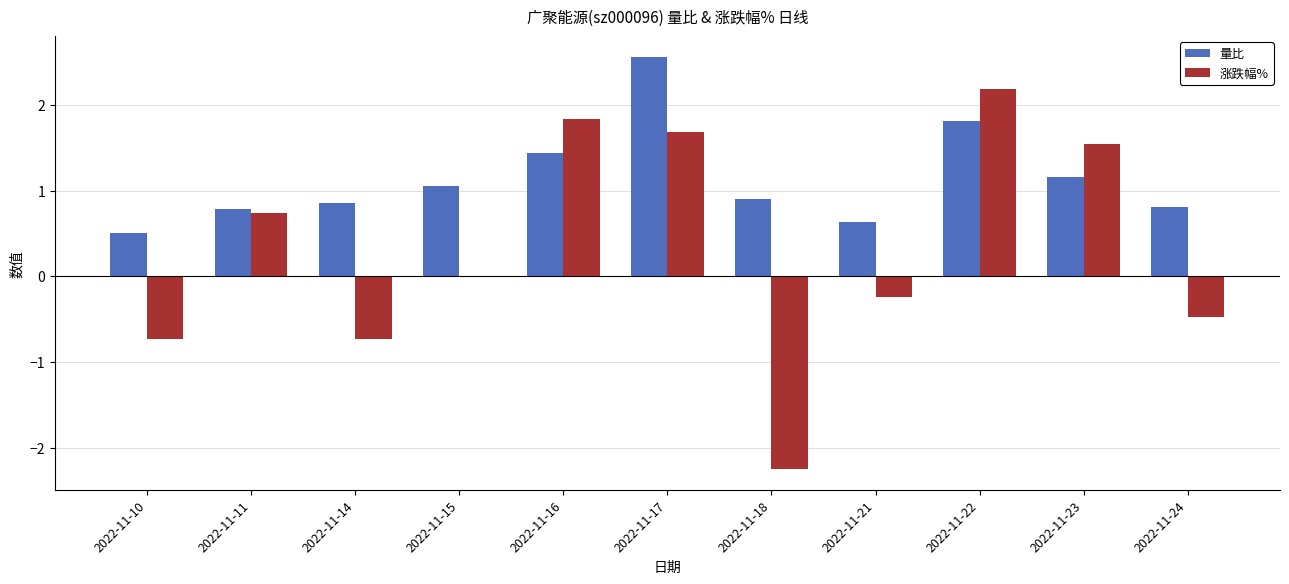

The value of 量比 at 2022-11-16 is 0.7. True or false?

False